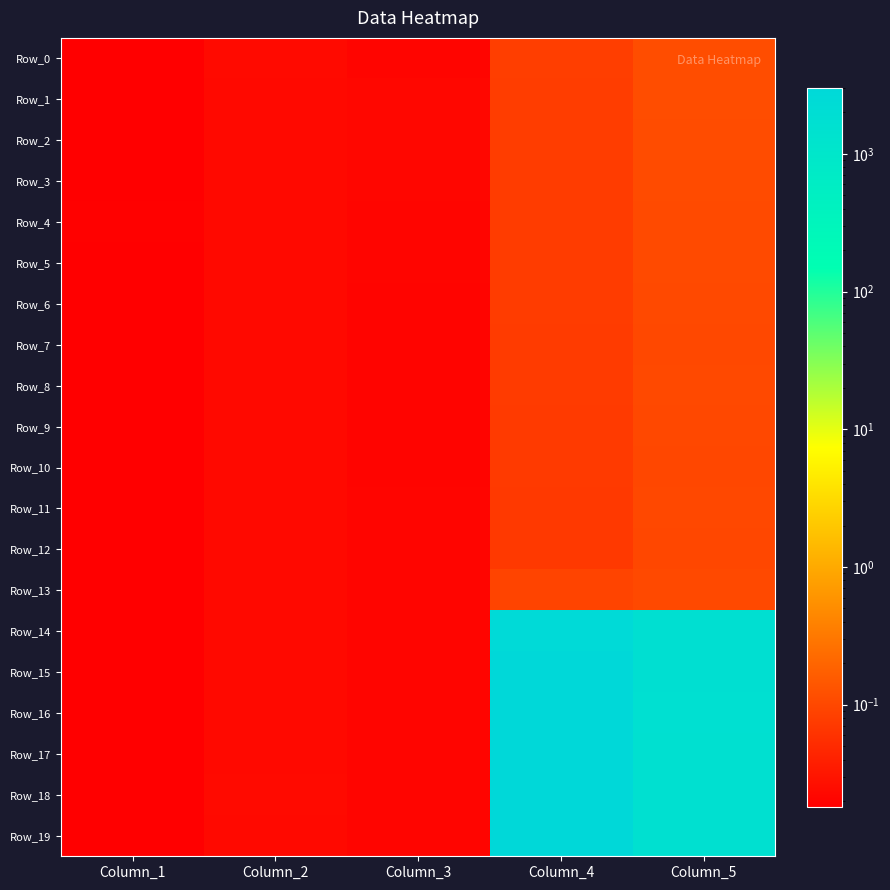

What is the total value across all series at Column_4?

17621.3